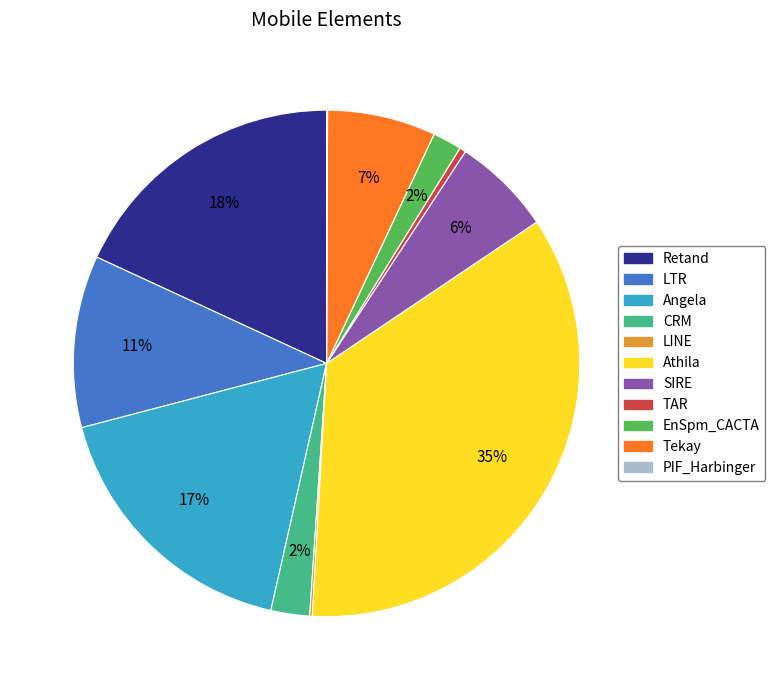

To the nearest percent, what is the combined percentage of Tekay and EnSpm_CACTA?

9%